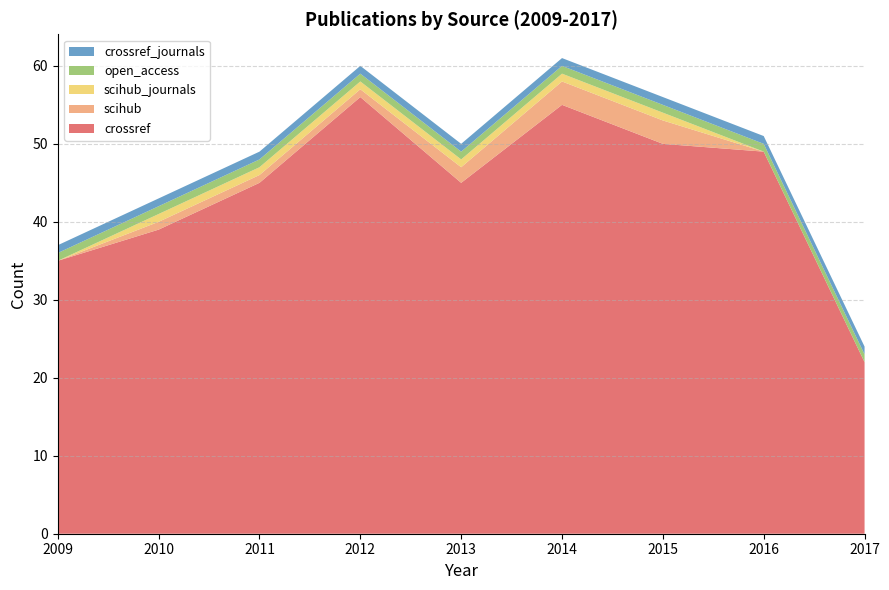

Reading left to right, list all the values displayed in this chart.

crossref: 35	39	45	56	45	55	50	49	22
scihub: 0	1	1	1	2	3	3	0	0
scihub_journals: 0	1	1	1	1	1	1	0	0
open_access: 1	1	1	1	1	1	1	1	1
crossref_journals: 1	1	1	1	1	1	1	1	1